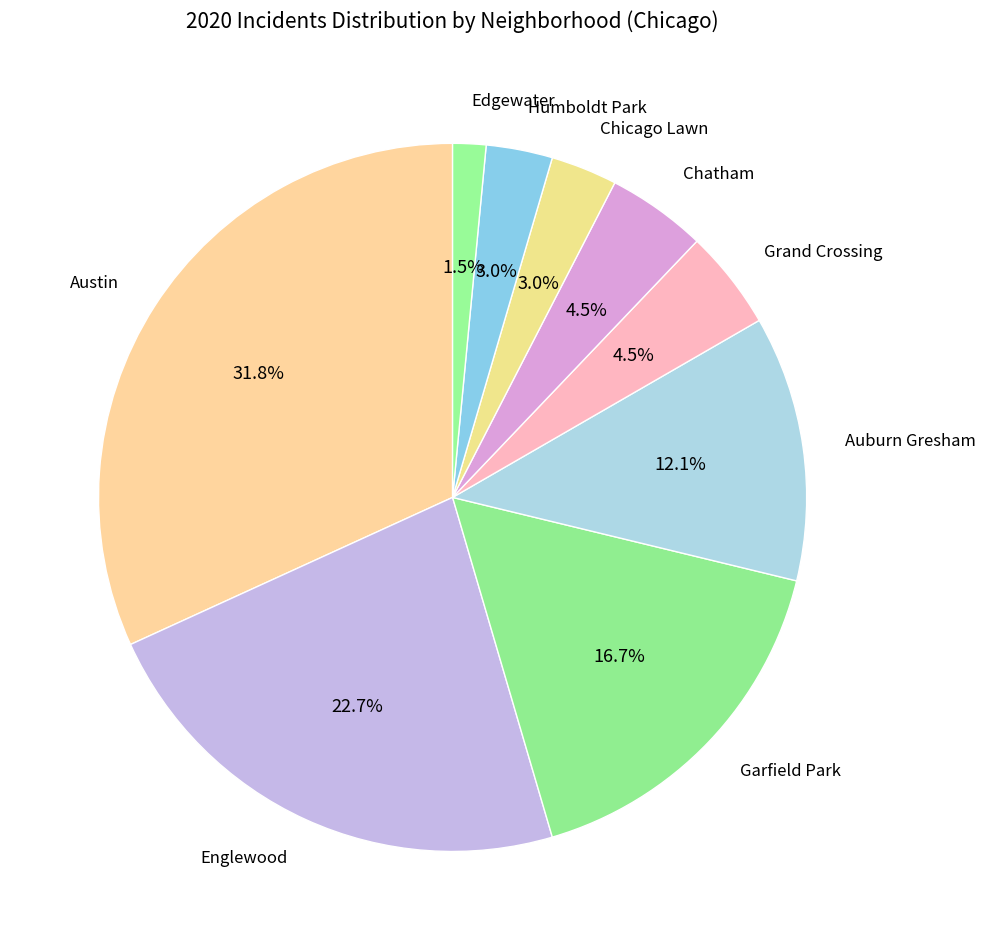

To the nearest percent, what percentage of the pie is Austin?

32%